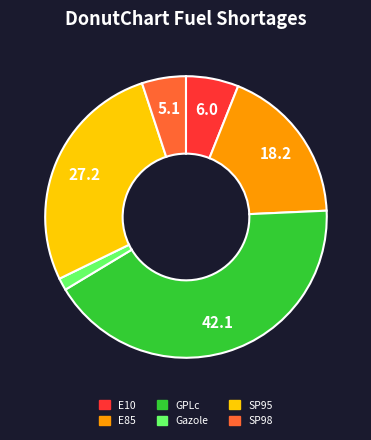

Combined, do GPLc and SP95 account for over 50%?

Yes